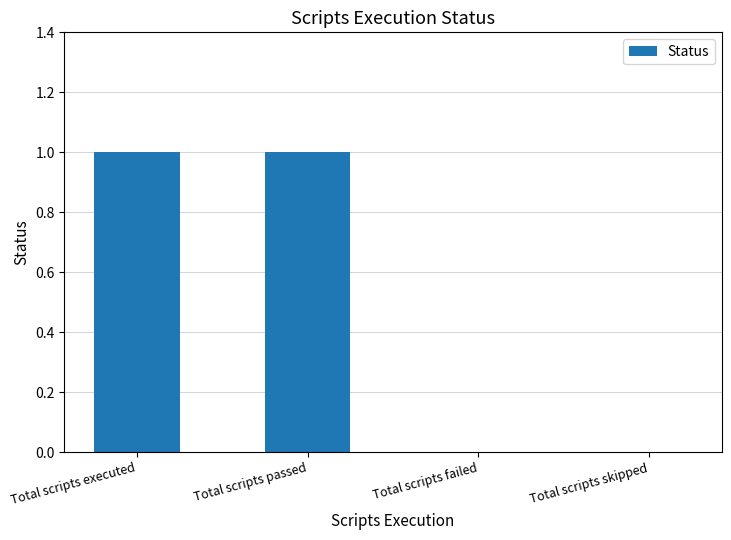

What is the sum of all values?

2